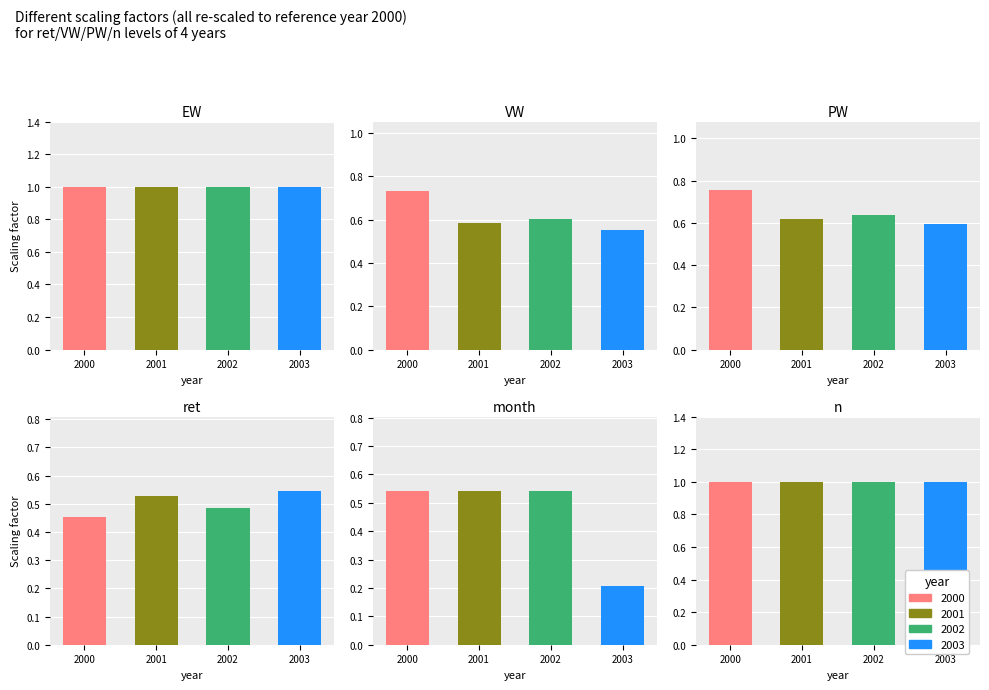

Which series has the largest total across all categories?

EW